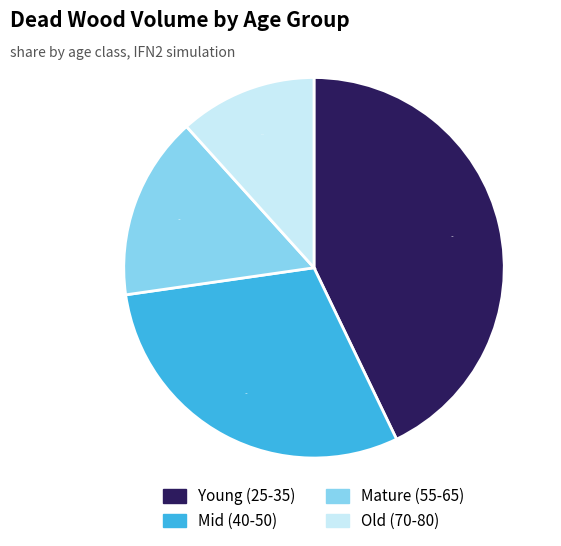

Approximately how many times larger is the value at Old (70-80) compared to Mid (40-50)?

0.4